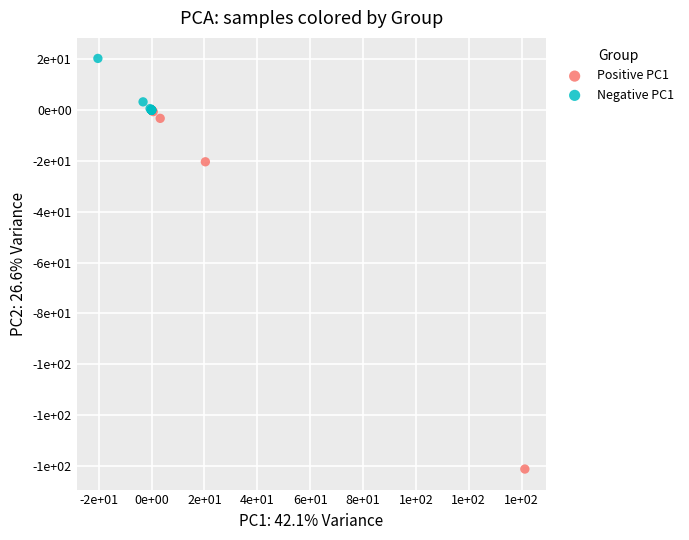

What are all the series names shown in the legend?

Positive PC1, Negative PC1